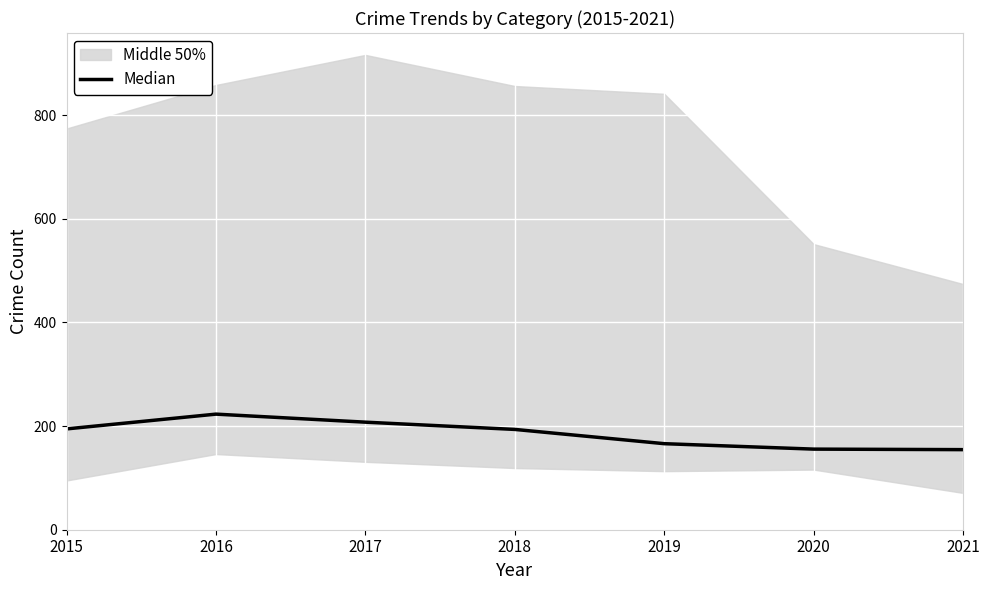

Where is the data nearest to the value 188?

2018